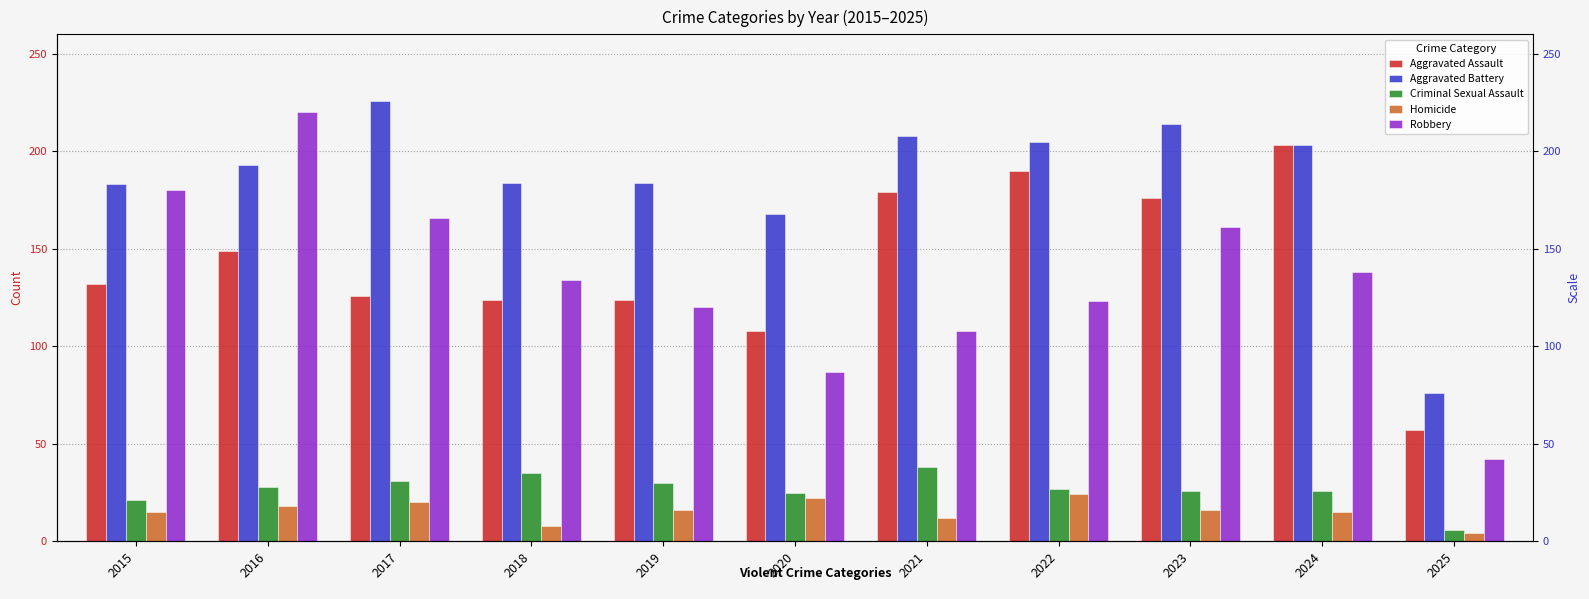

The Aggravated Battery series shows 184 at 2019. True or false?

True